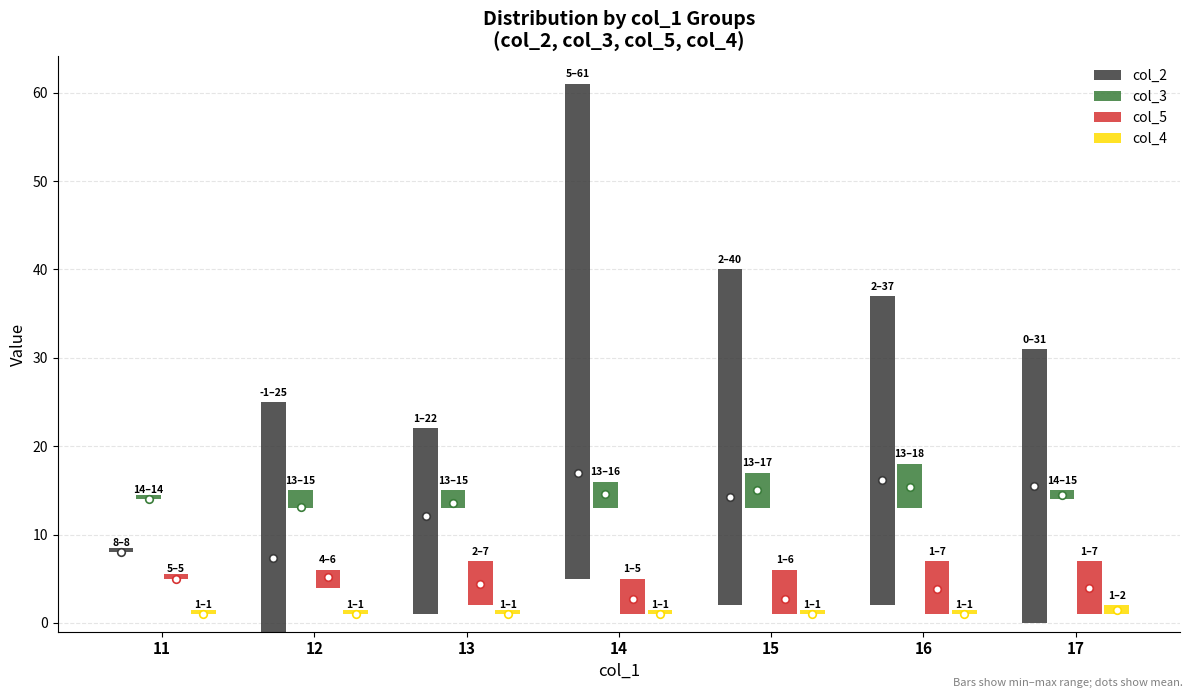

At which category is the sum across all series the highest?

14